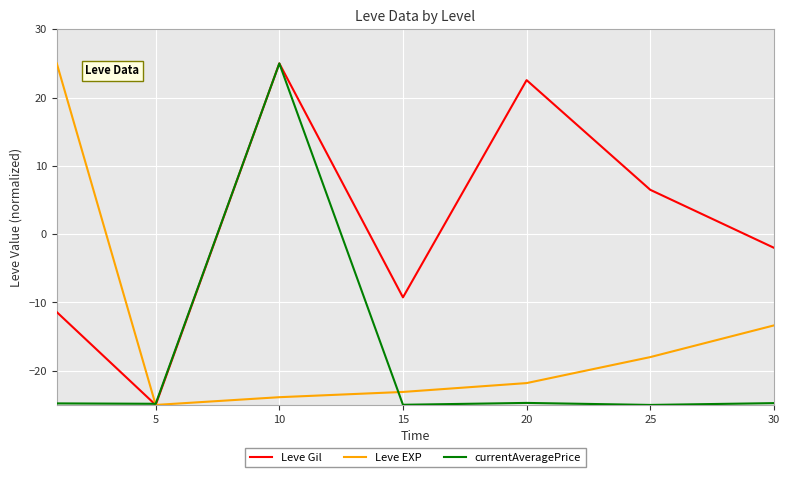

How many distinct data groups are displayed?

3